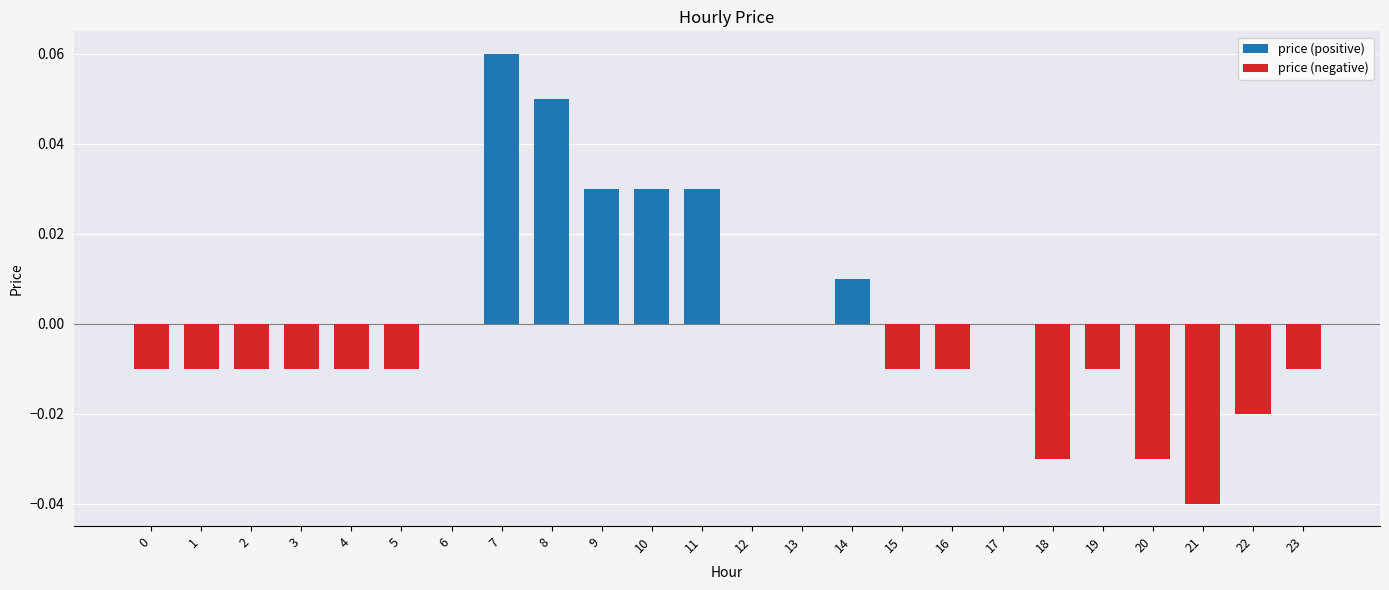

Between 6 and 7, which series saw the biggest shift?

price (positive)